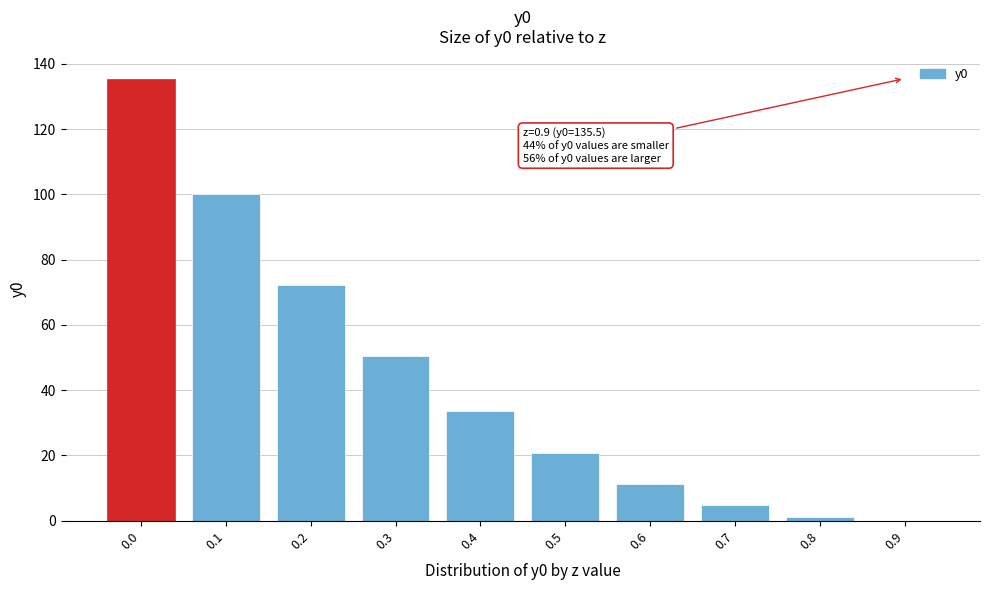

Reading left to right, transcribe all the data shown in this chart.

0.0=135.5	0.1=100.2	0.2=72.3	0.3=50.4	0.4=33.5	0.5=20.7	0.6=11.3	0.7=4.9	0.8=1.2	0.9=0.0